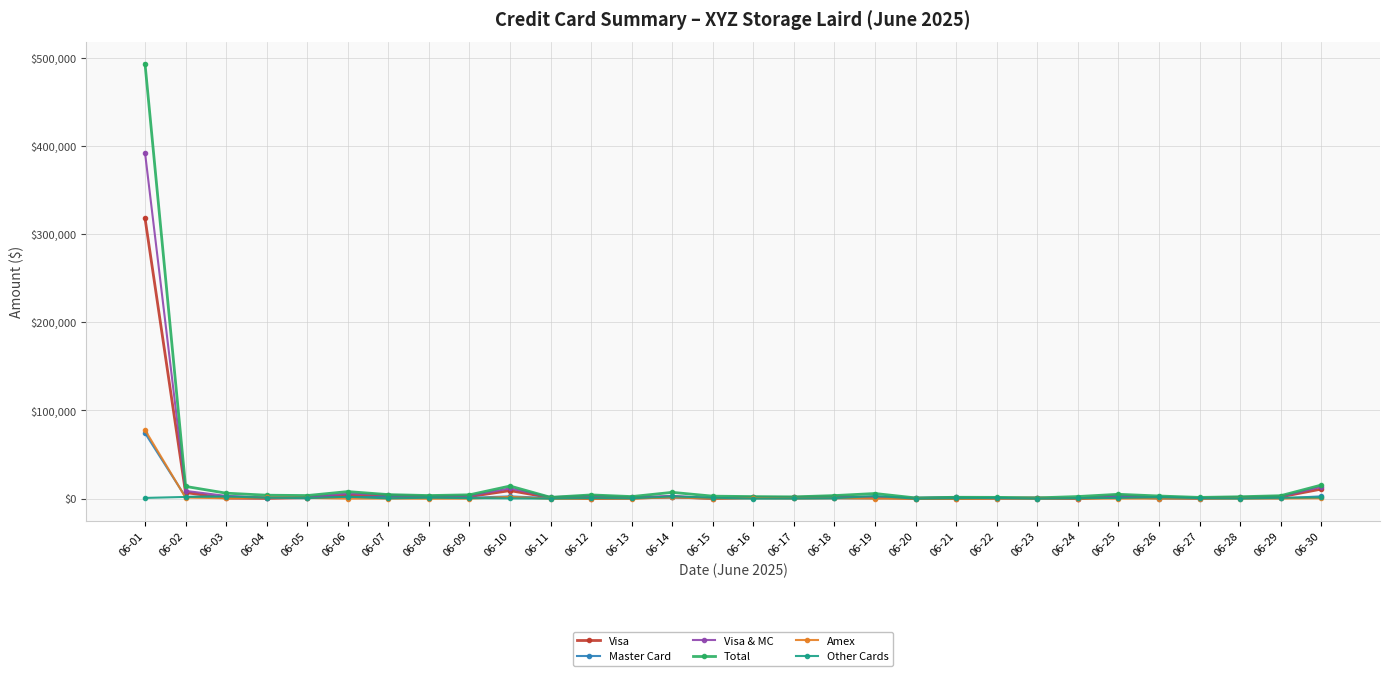

Which series has the largest range (max minus min)?

Total